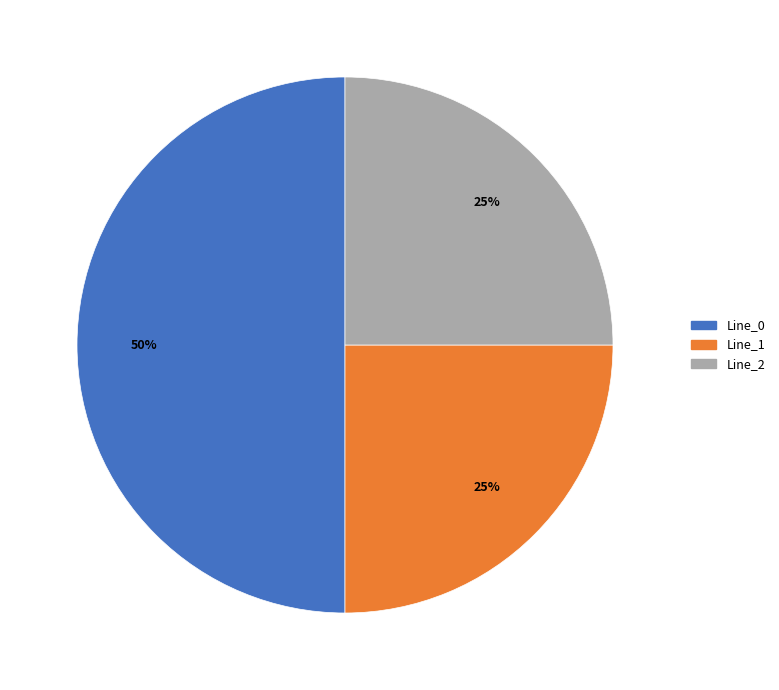

To the nearest percent, what is the difference between the largest and smallest slice percentages?

25%